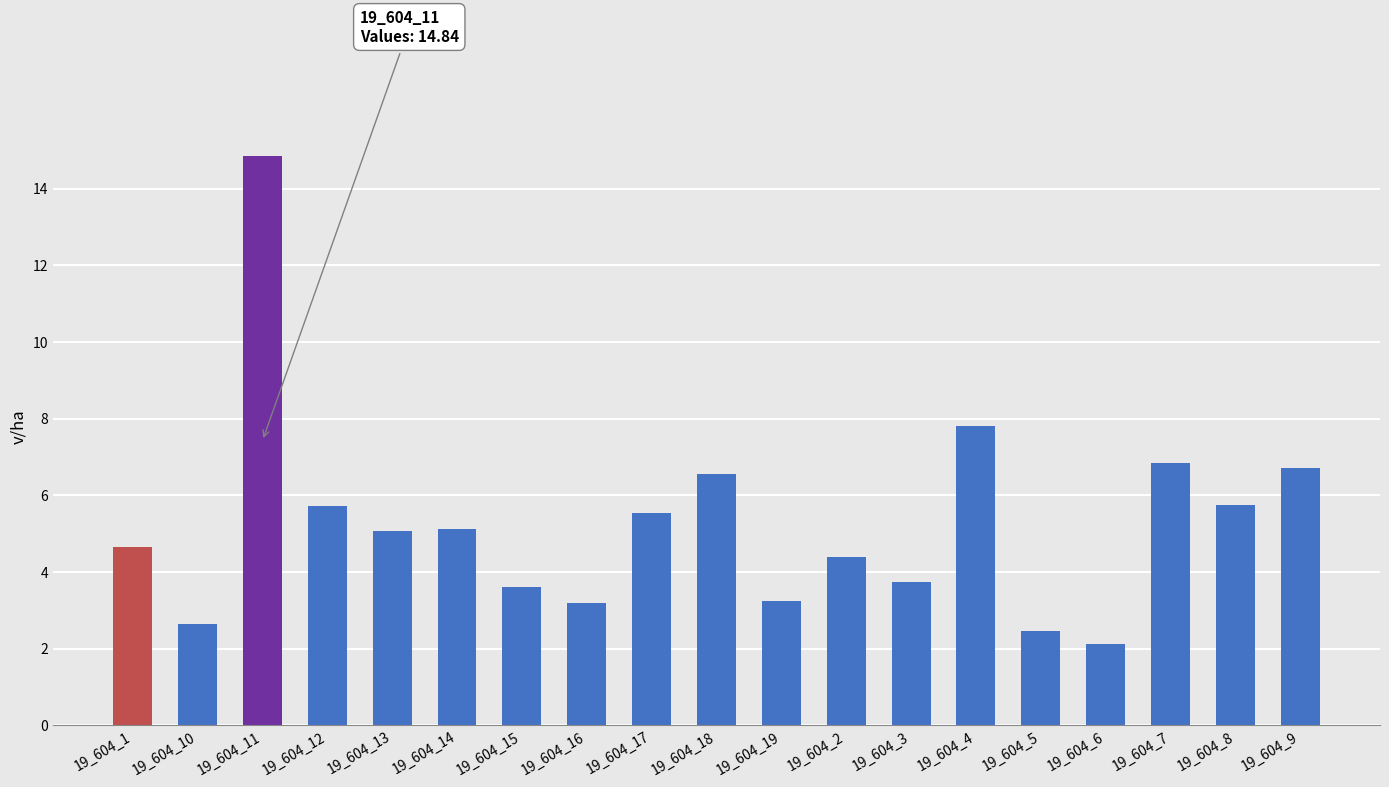

What is the change in value from 19_604_15 to 19_604_6?

-1.5